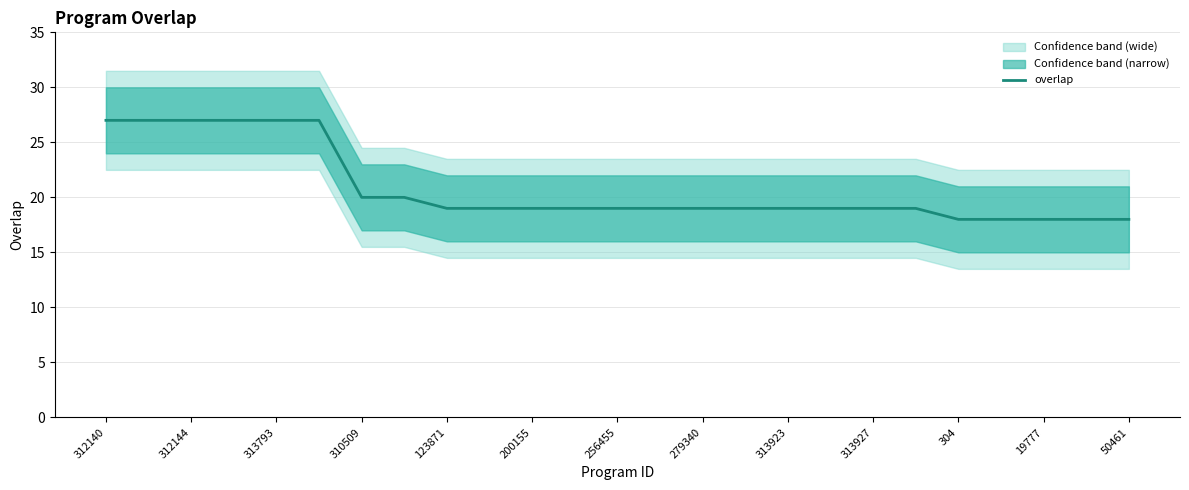

How many data points are above 19?

8